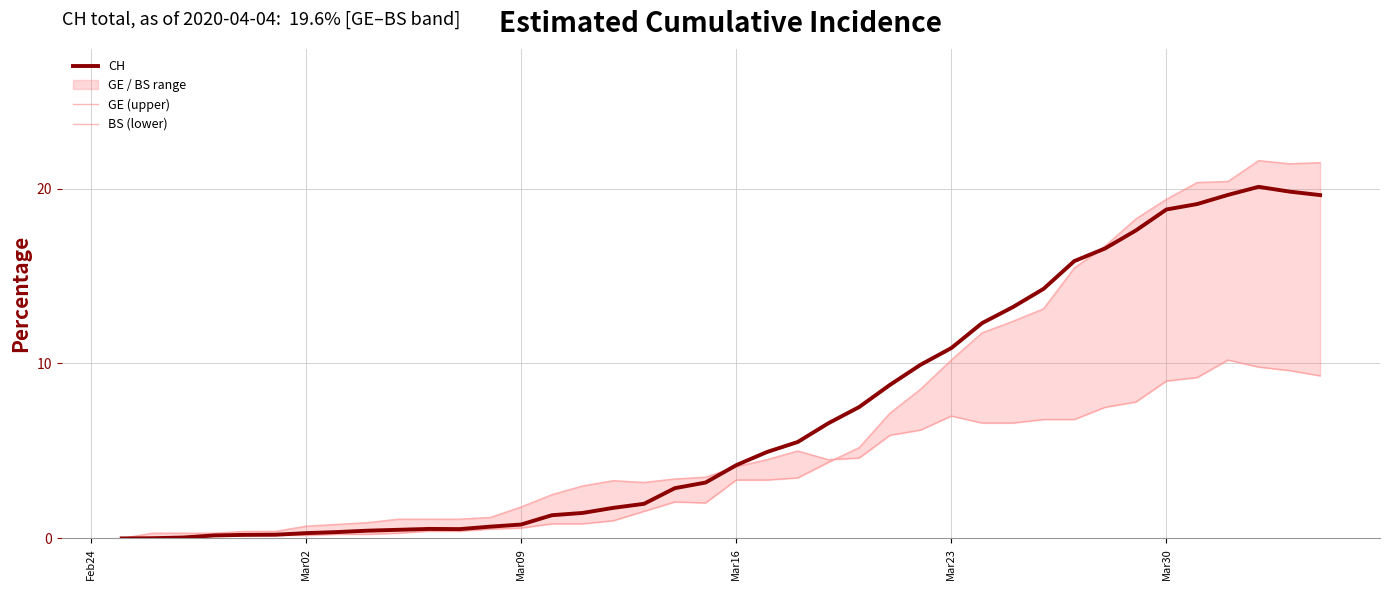

What is the maximum value for CH?

20.1